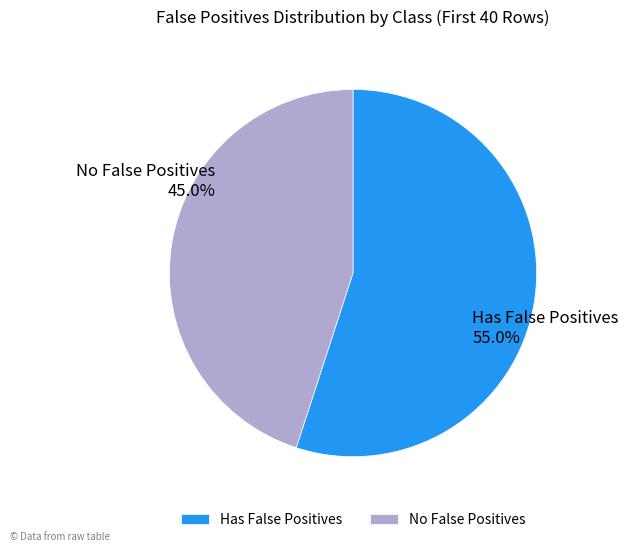

Is No False Positives 45.0% the majority of the pie?

No